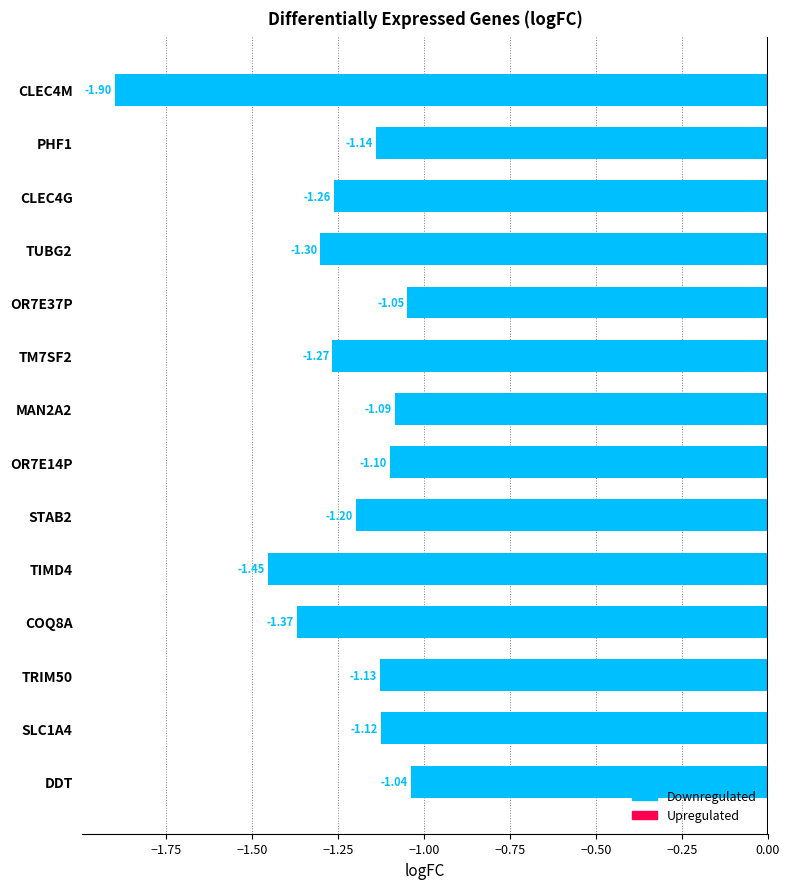

Between PHF1 and SLC1A4, which is larger?

SLC1A4